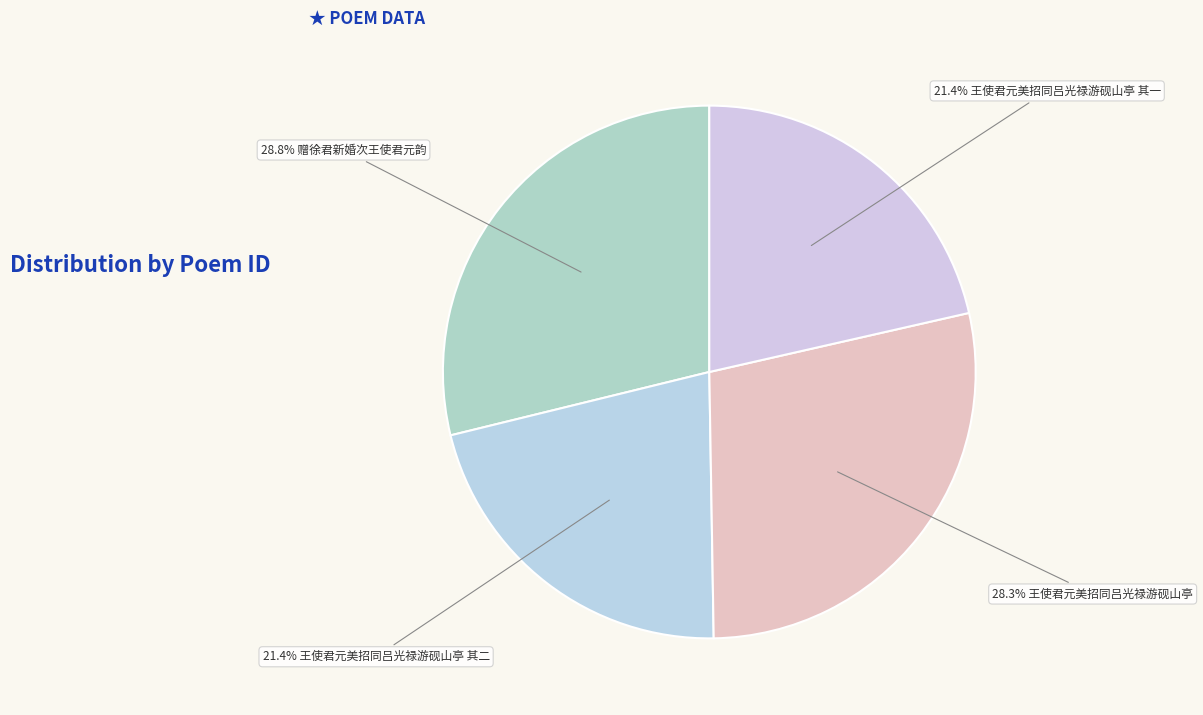

How many slices are in this pie chart?

4